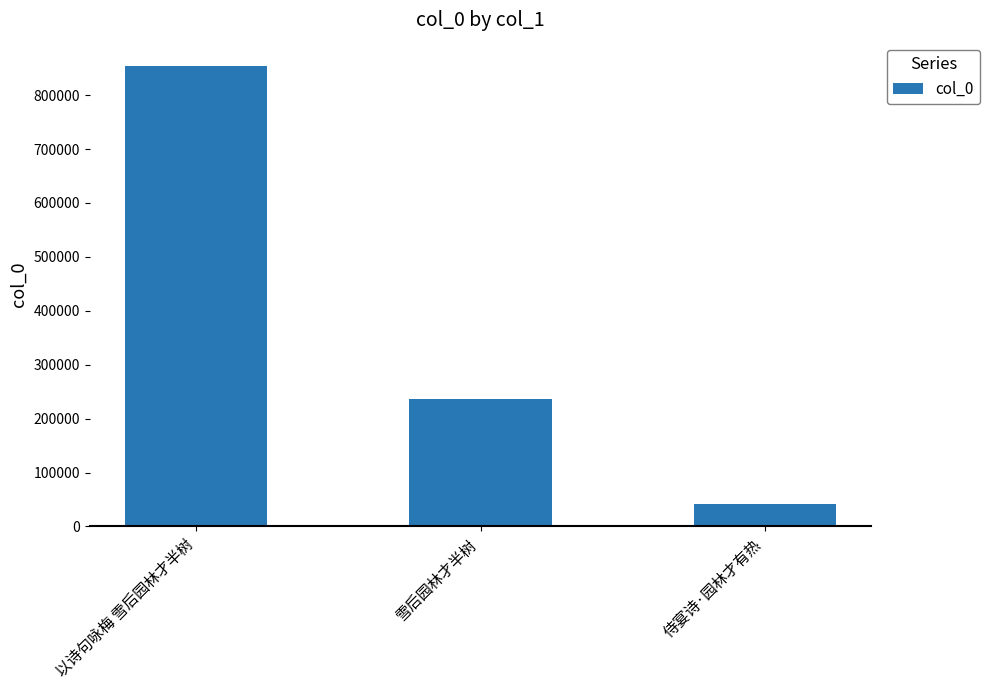

At which label is the value closest to 447975?

雪后园林才半树